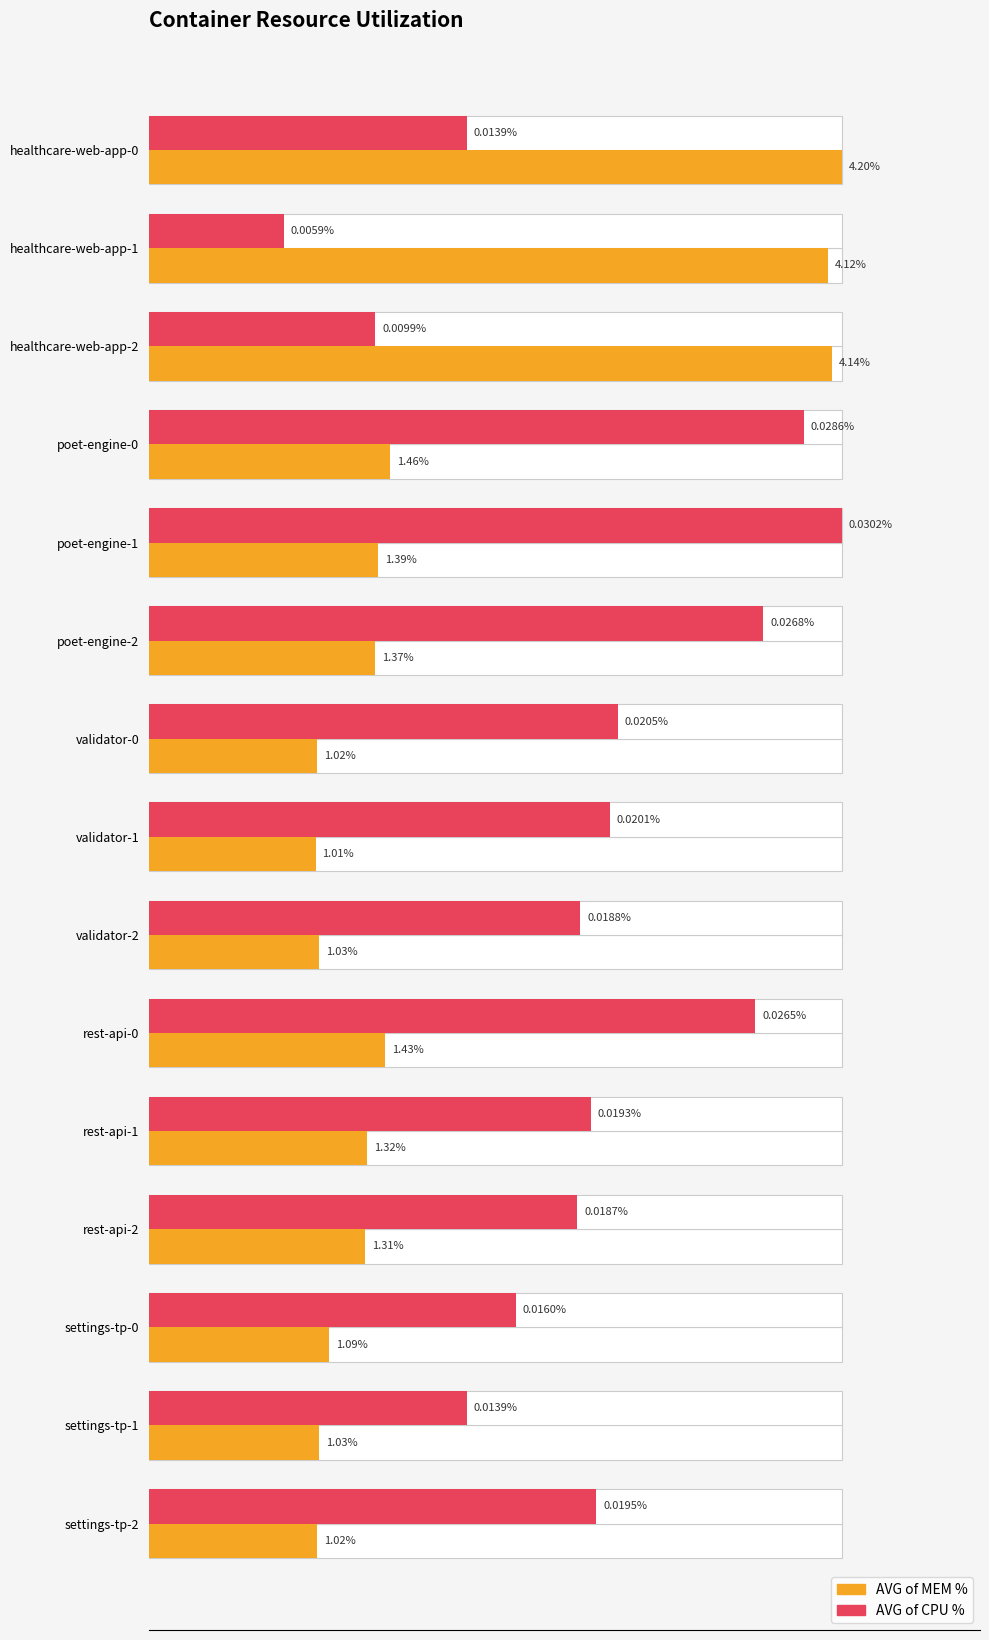

True or false: AVG of MEM % has a value of 50.1 at rest-api-0.

False